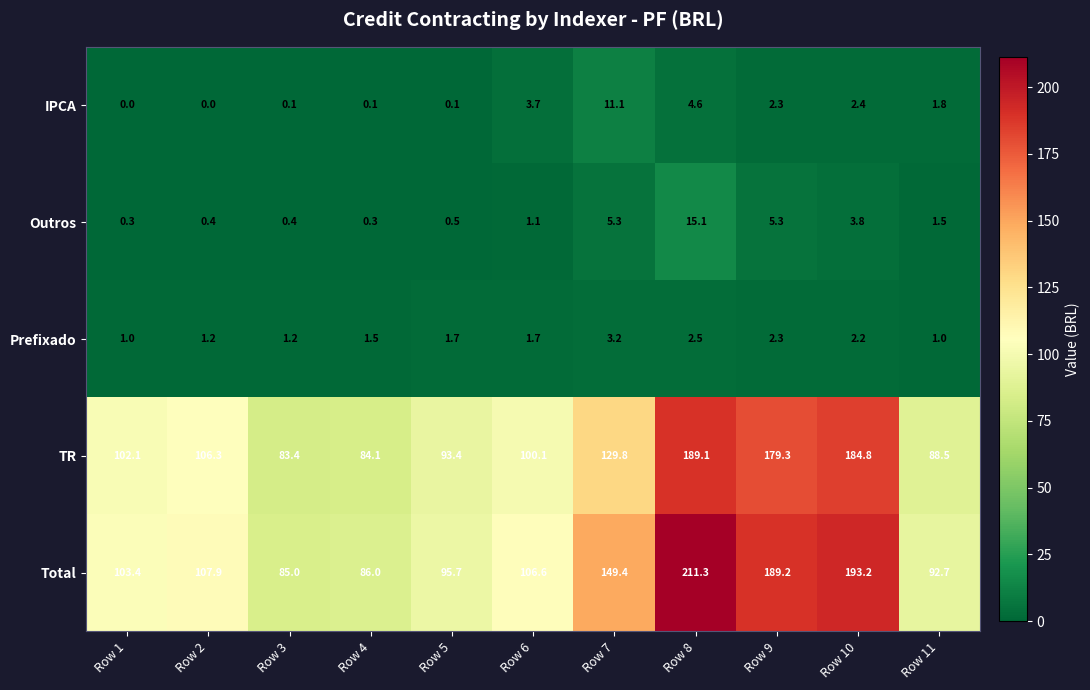

What is the difference between the IPCA values at Row 9 and Row 2?

2.3